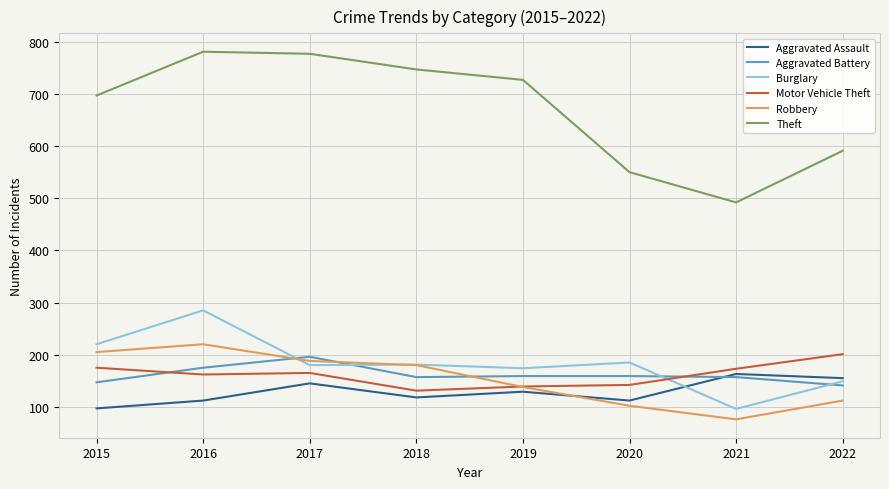

True or false: Theft and Aggravated Assault intersect in this chart.

False